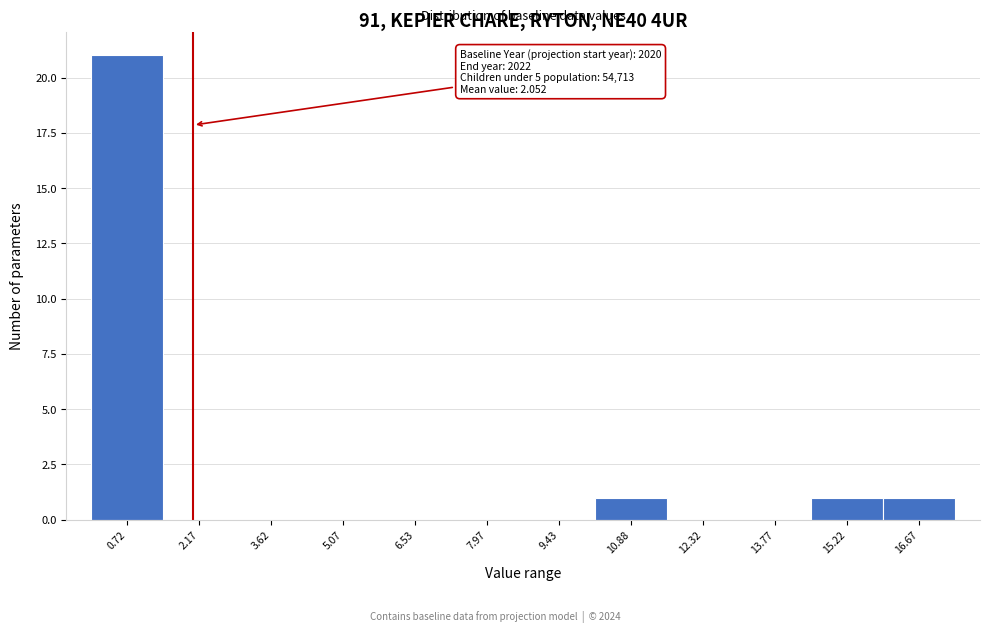

Over which range of the x-axis is the bar tallest?

0.00 to 1.45